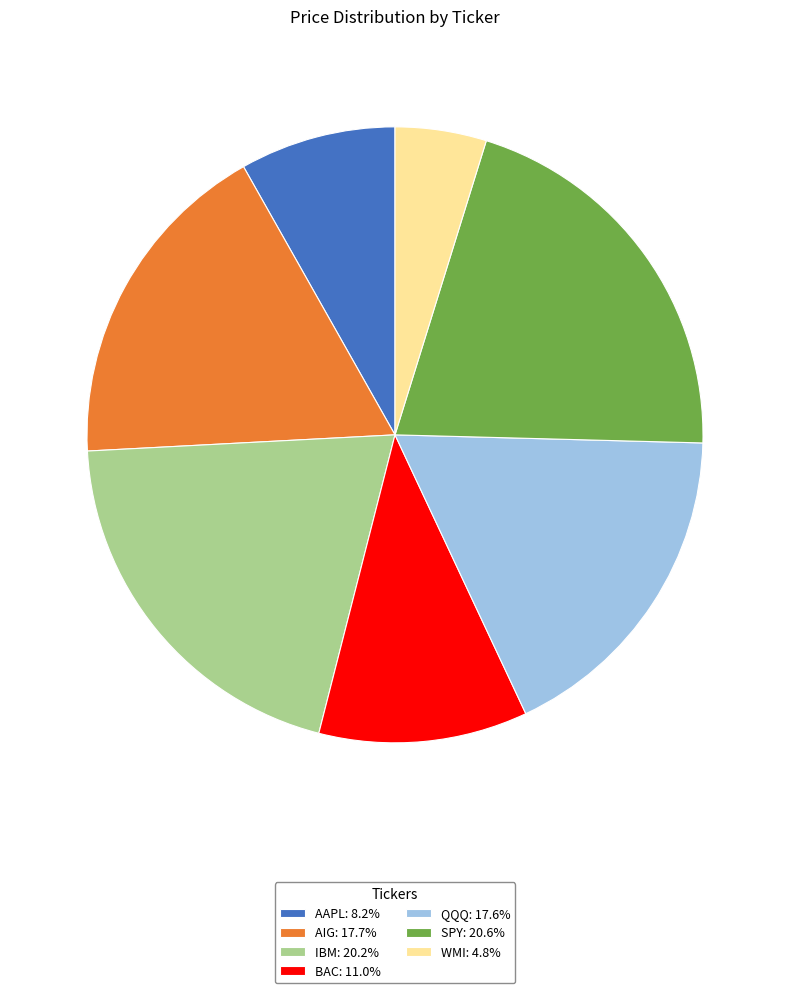

Approximately how many times larger is the value at QQQ: 17.6% compared to AIG: 17.7%?

1.0